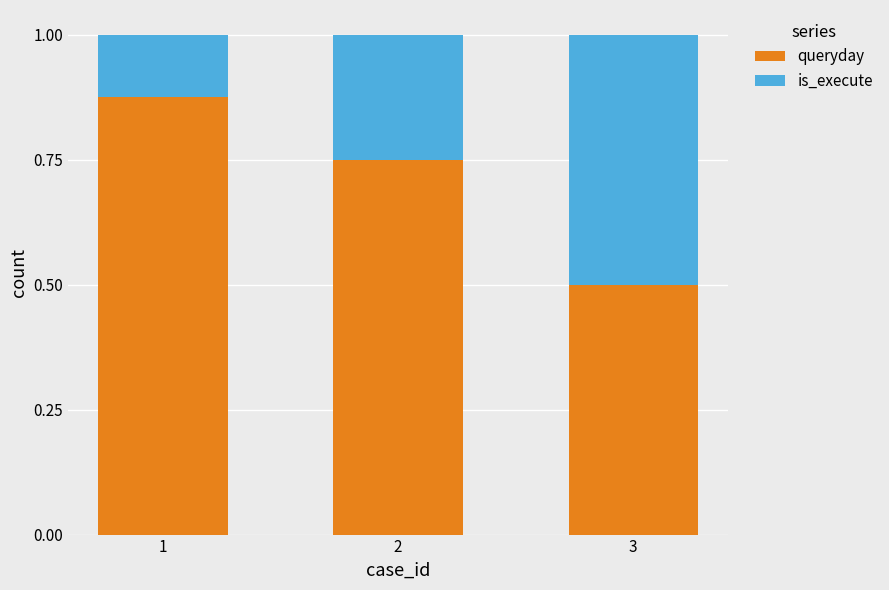

Does the chart contain any negative values?

No